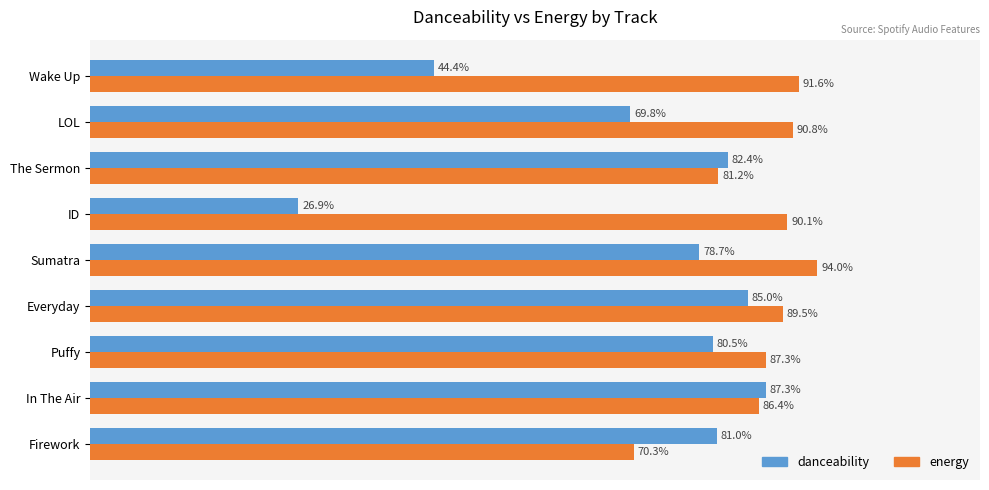

What are all the series names shown in the legend?

danceability, energy